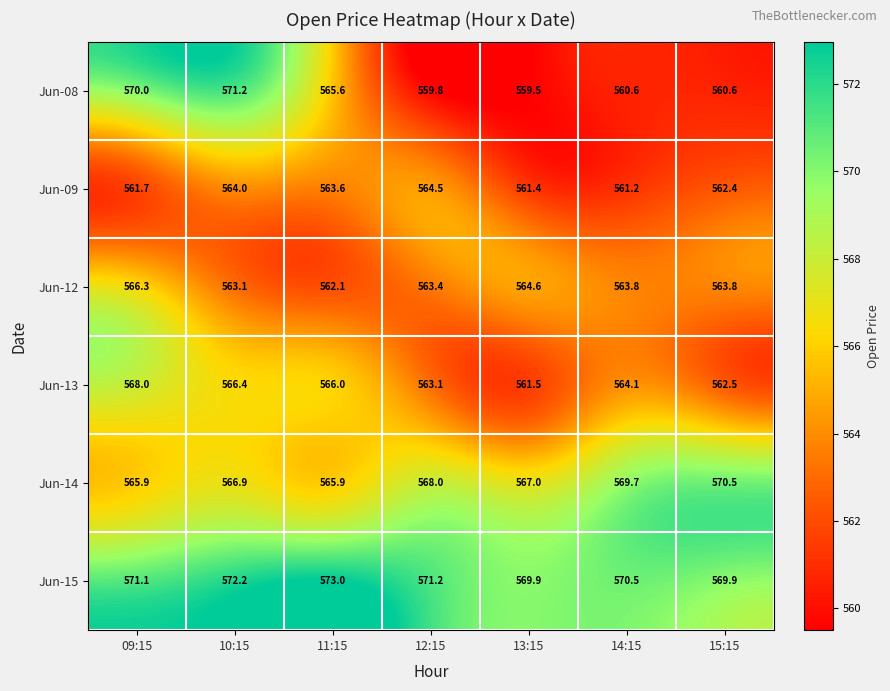

What is the difference between the highest and lowest values at 13:15?

10.4